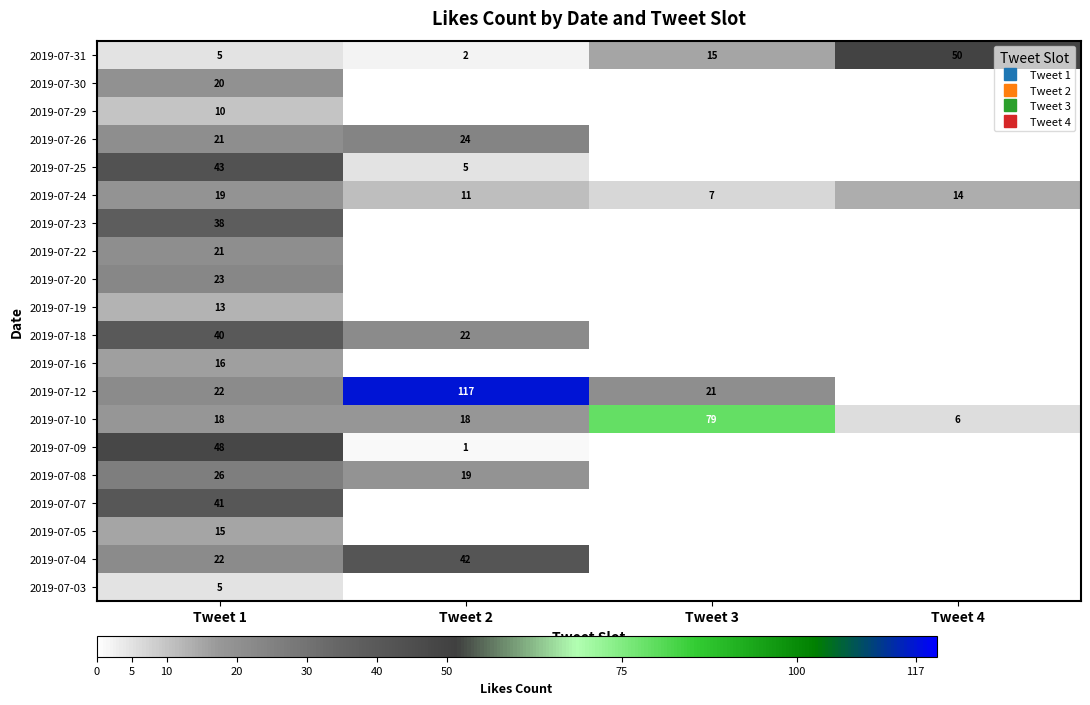

Which series changed the most between Tweet 1 and Tweet 2?

2019-07-12